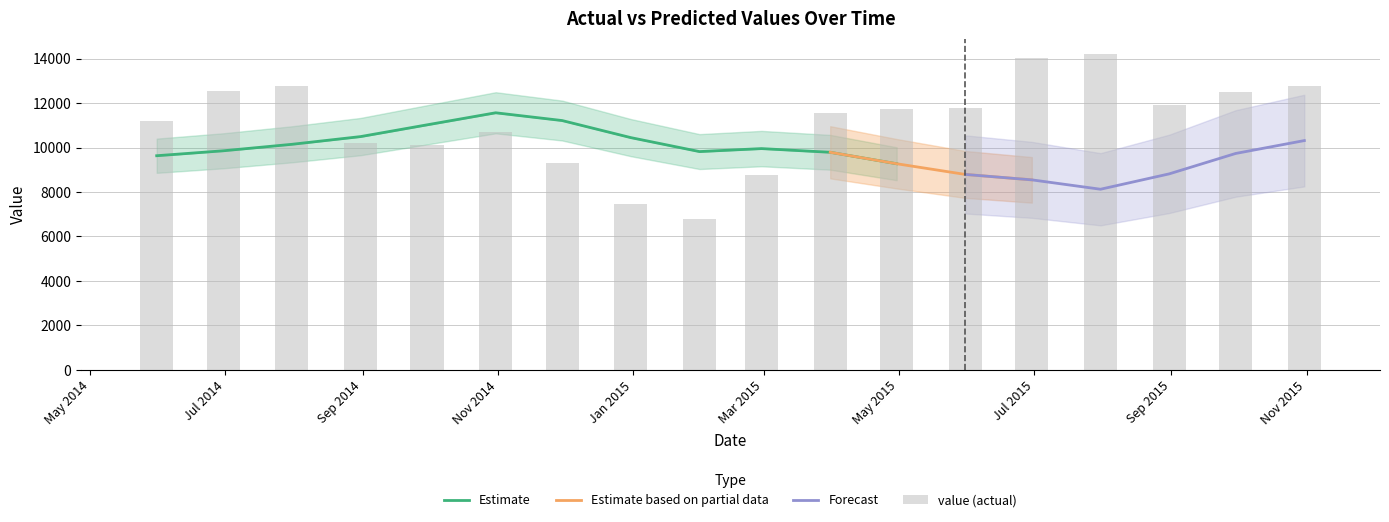

What is the change in value from 2014-05-31 to 2014-08-31?

-1015